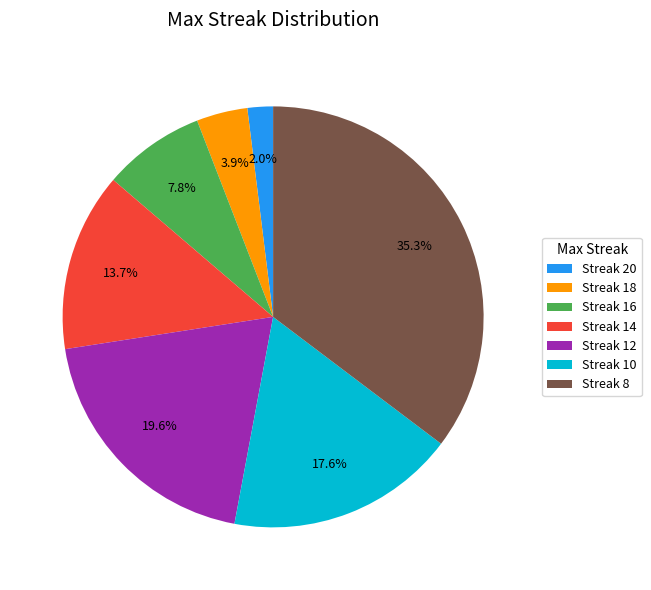

Rank the categories by value from lowest to highest.

Streak 20, Streak 18, Streak 16, Streak 14, Streak 10, Streak 12, Streak 8